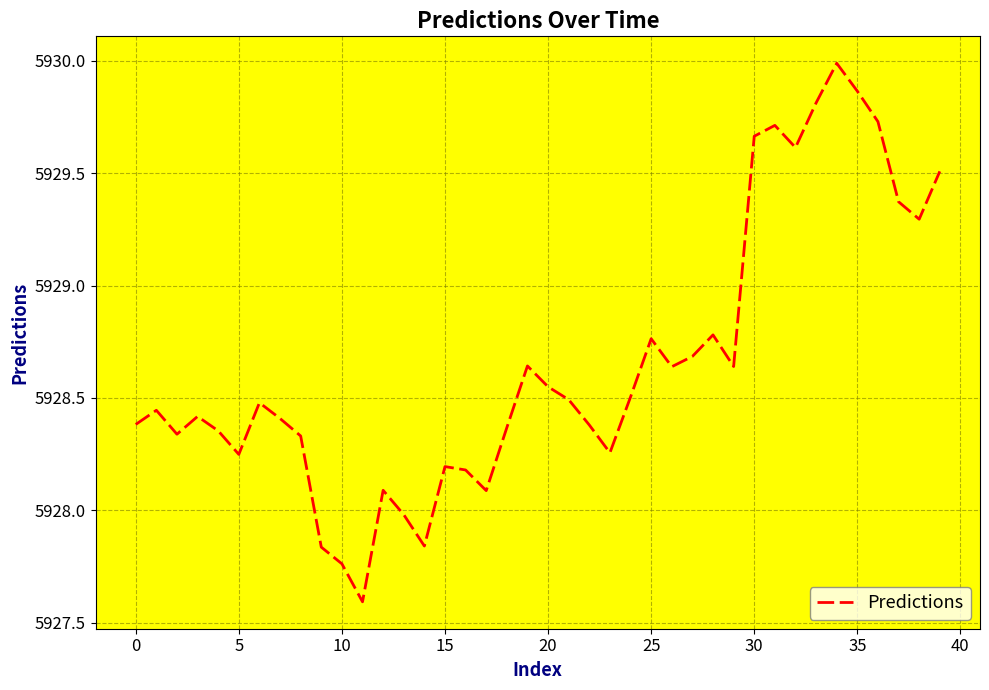

What is the greatest value displayed?

5930.0